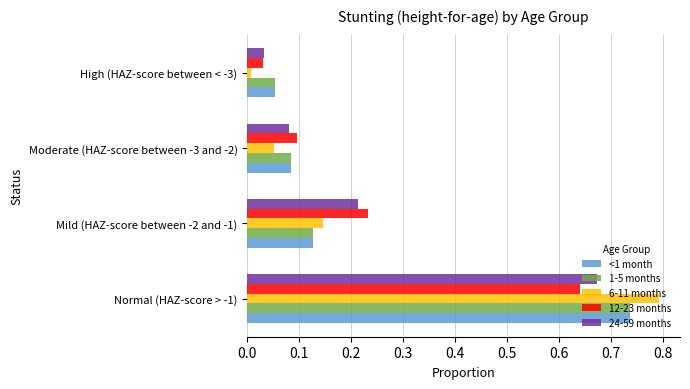

Is it true that 6-11 months equals 0.0 at Moderate (HAZ-score between -3 and -2)?

False